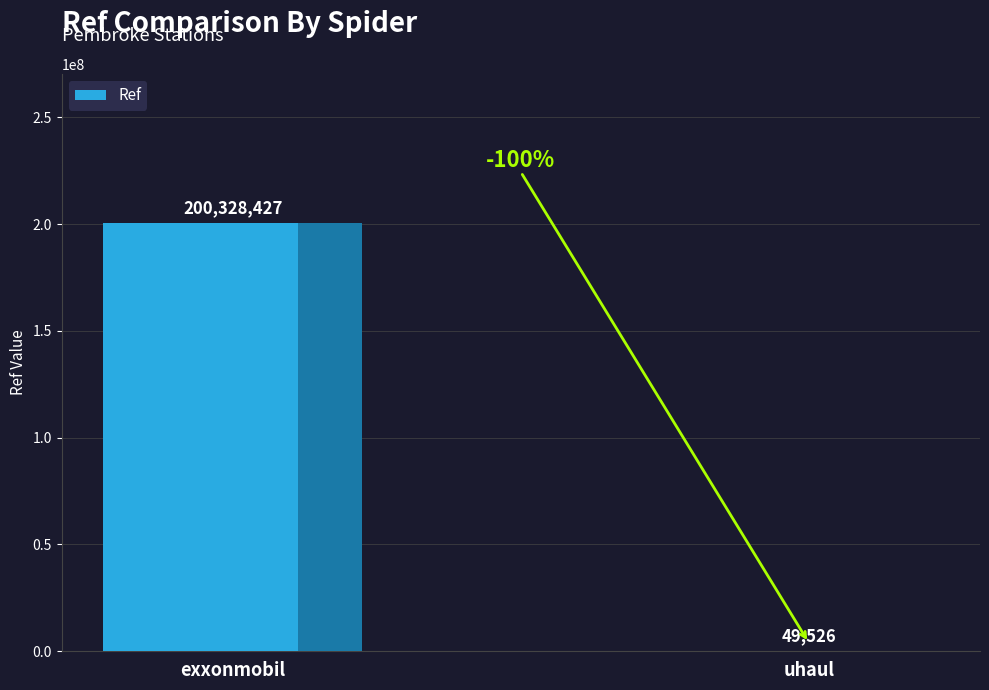

The value at exxonmobil is 200328427. True or false?

True